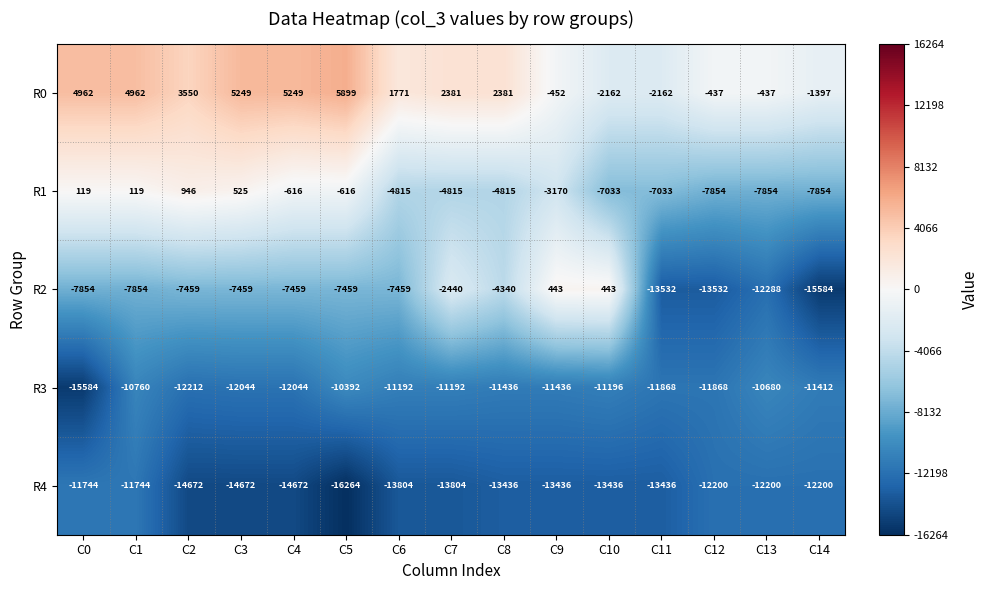

At which category is the sum across all series the highest?

C1